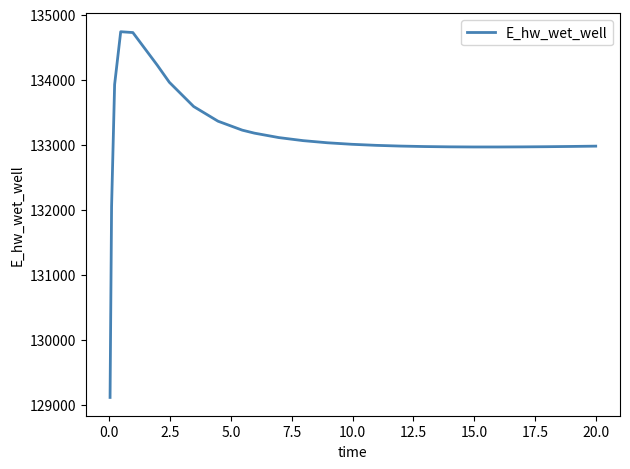

What is the difference between the maximum and second lowest values?

2690.5